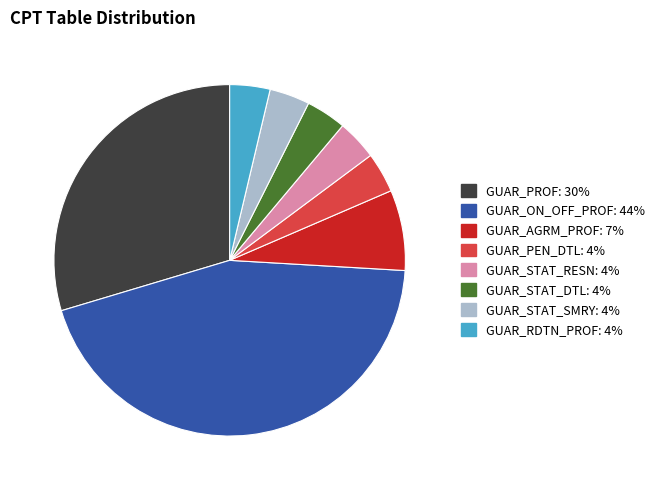

Does GUAR_AGRM_PROF represent more than half of the total?

No